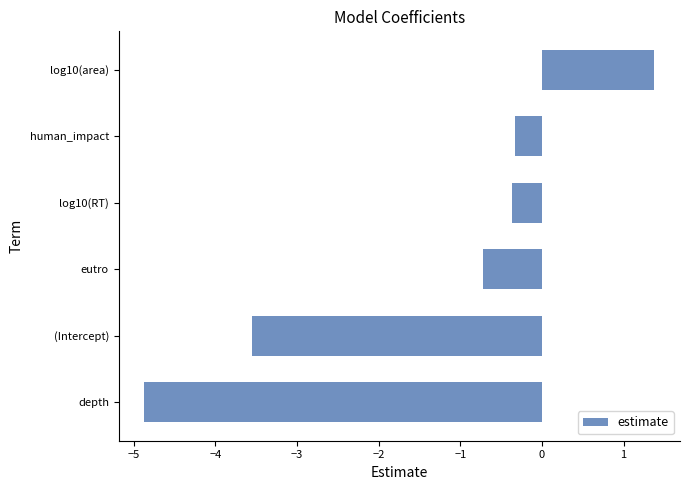

Reading bottom to top, list all the values displayed in this chart.

-4.9	-3.6	-0.7	-0.4	-0.3	1.4